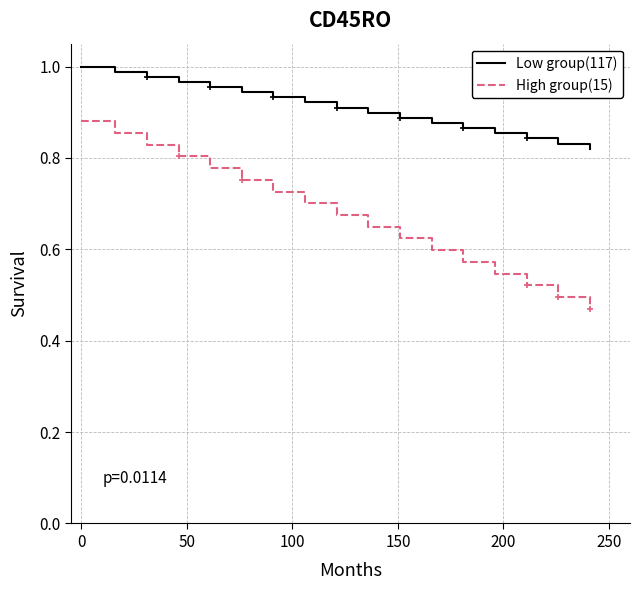

True or false: High group(15) and Low group(117) cross at least once.

False